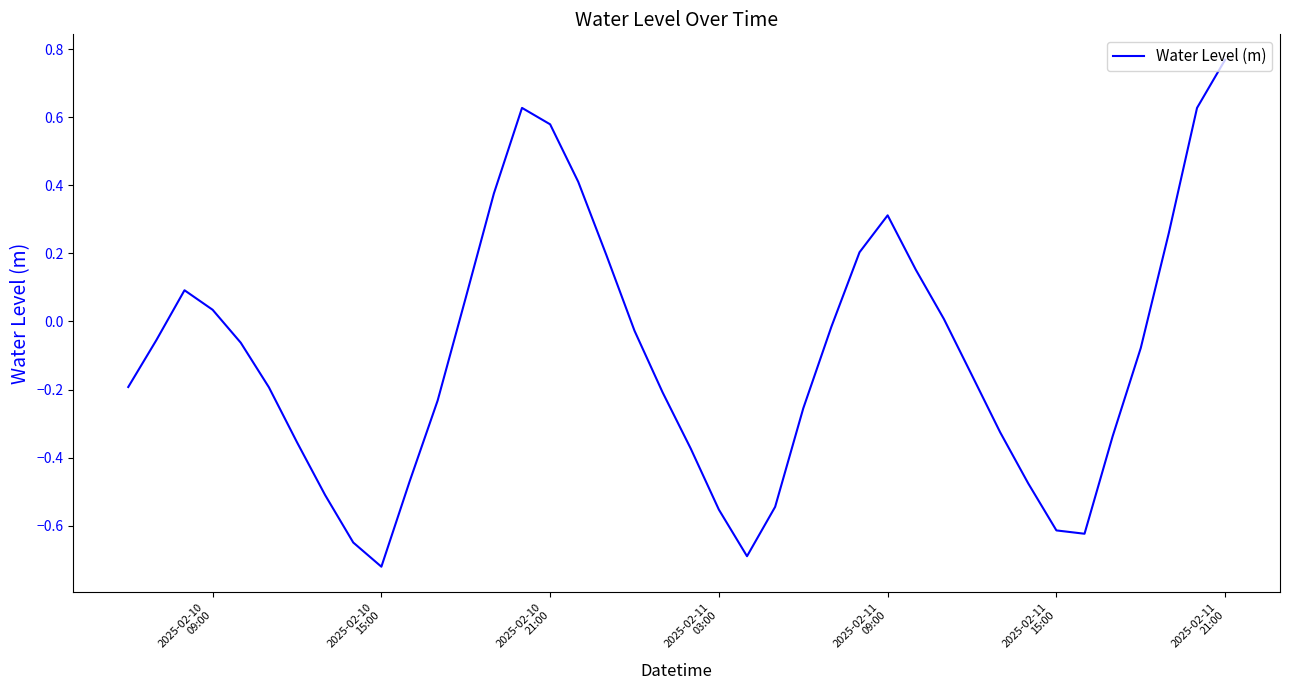

What is the difference between the maximum and minimum values?

1.5